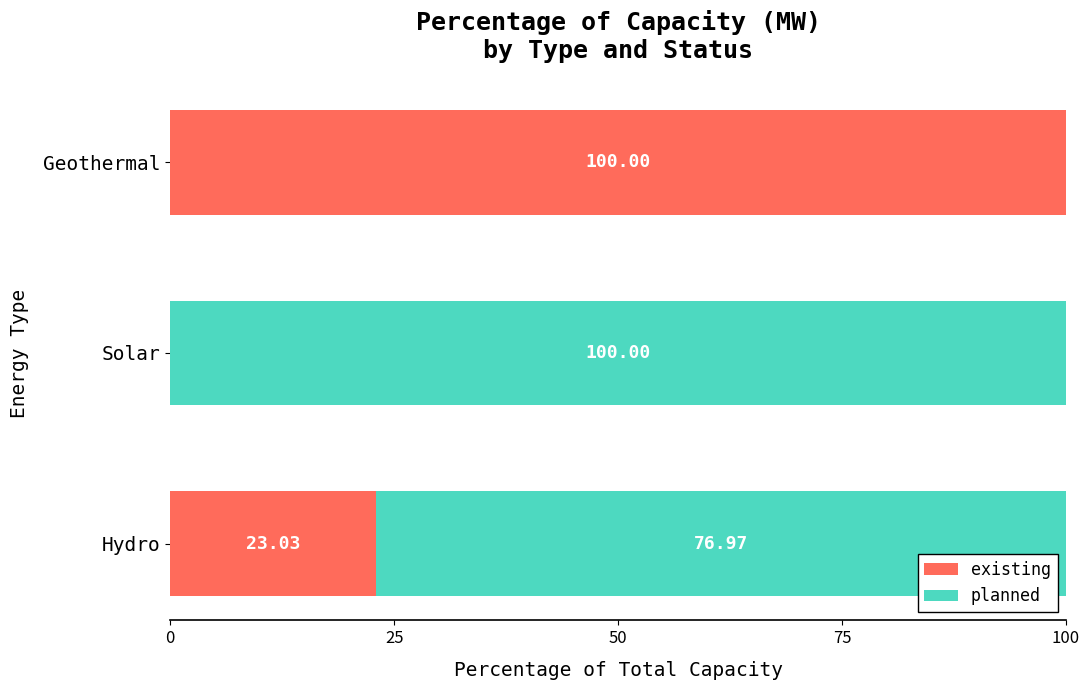

What is the sum of the existing values at Solar and Hydro?

23.0